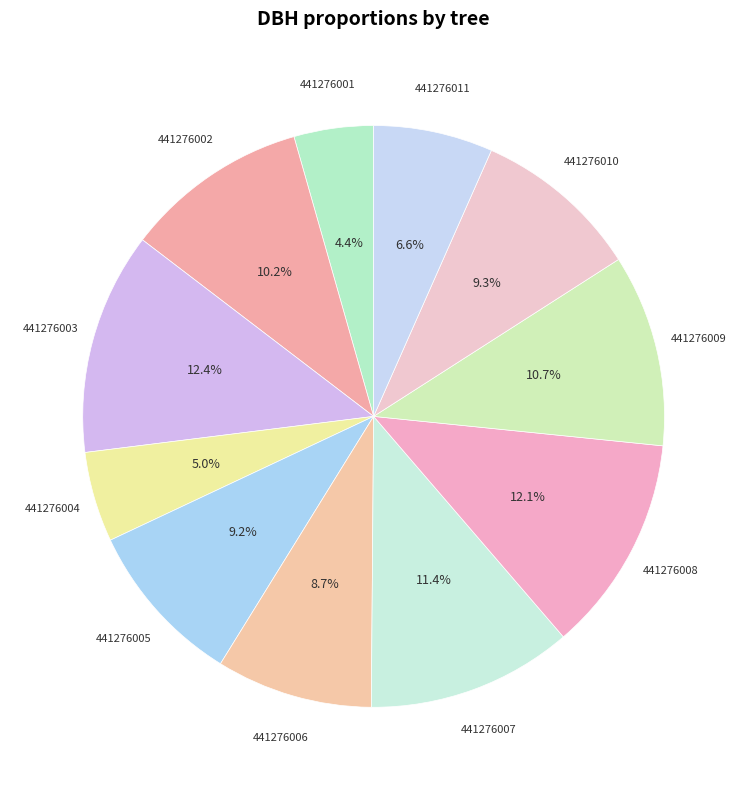

Count the number of slices in the pie.

11